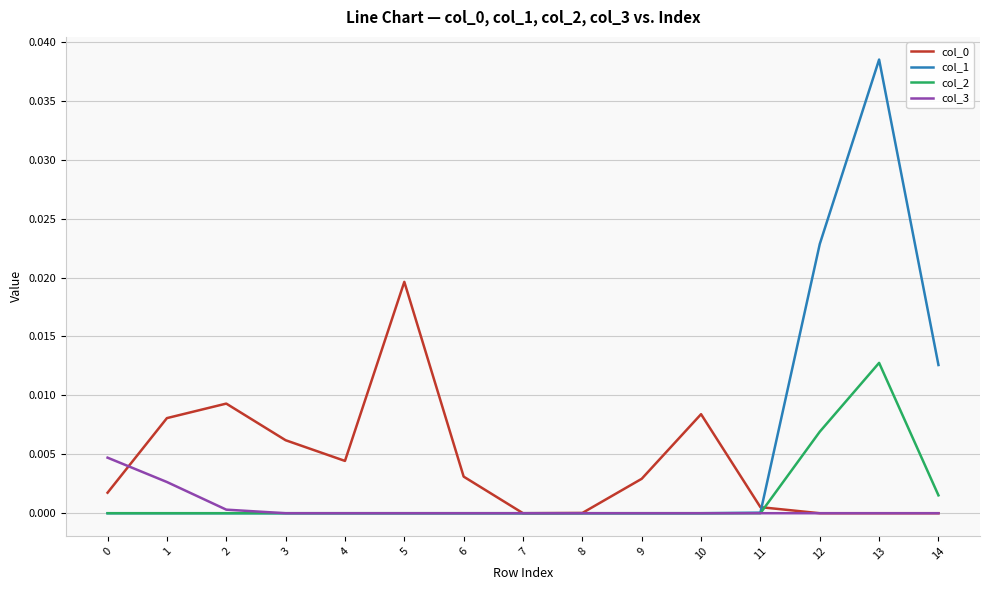

The value of col_2 at 2 is 0.0. True or false?

True